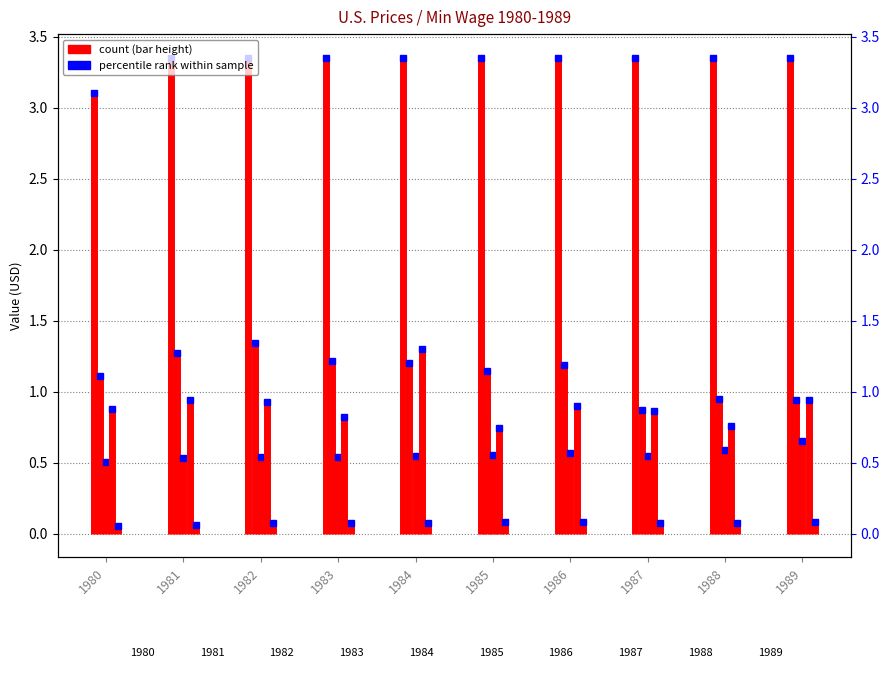

Read the electricity value at 1981.

0.1